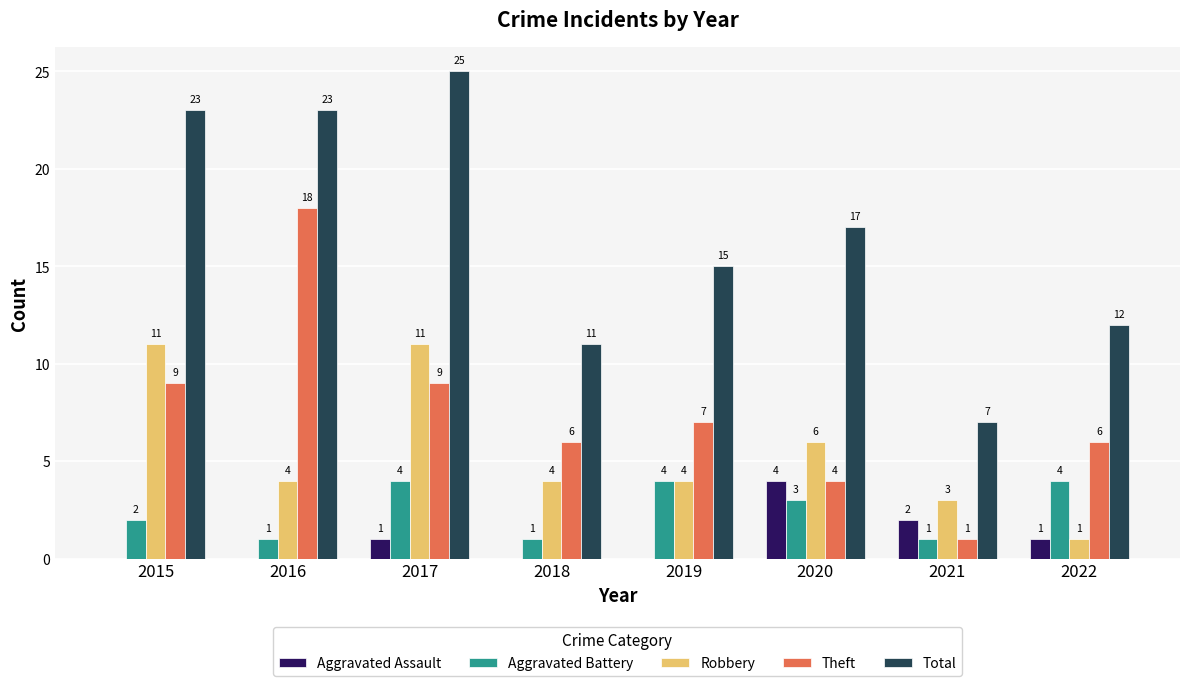

What is the highest value of the Aggravated Battery series?

4